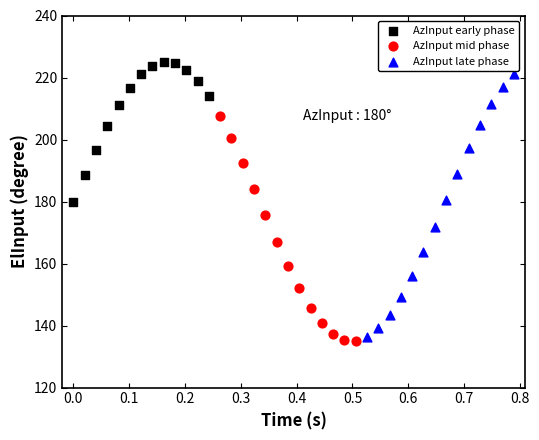

Which series has the widest spread of Y values?

AzInput late phase